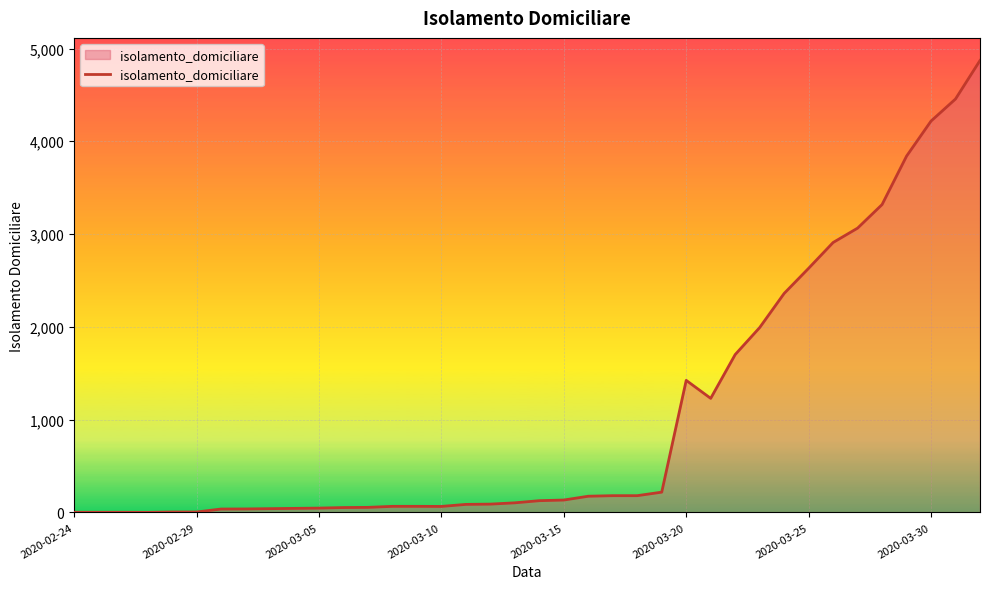

What is the greatest value displayed?

4871